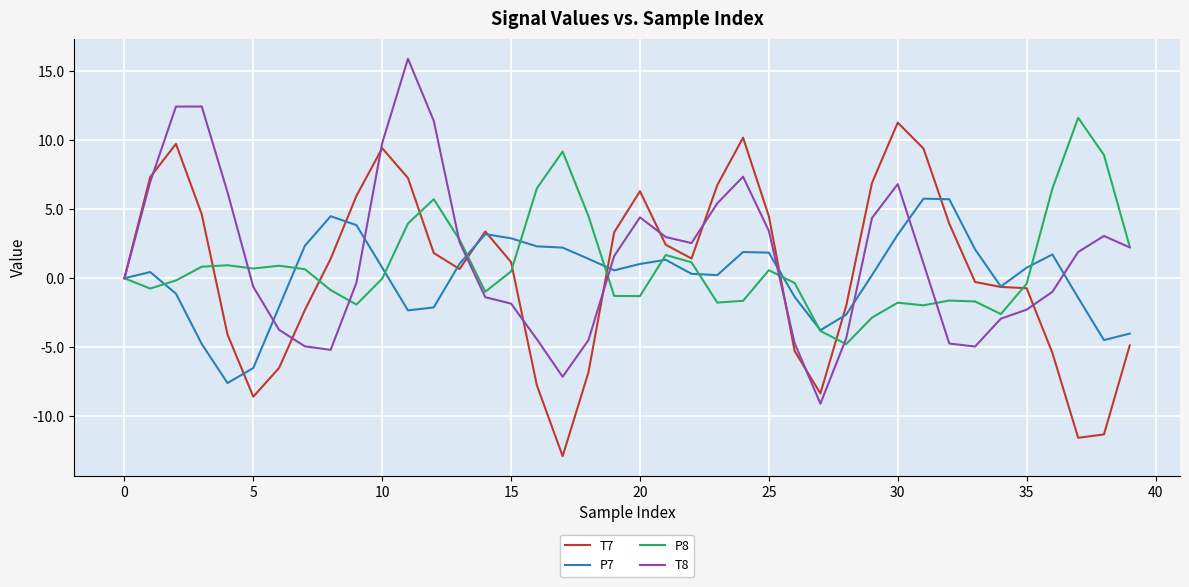

What is the minimum value shown in the chart?

-12.9